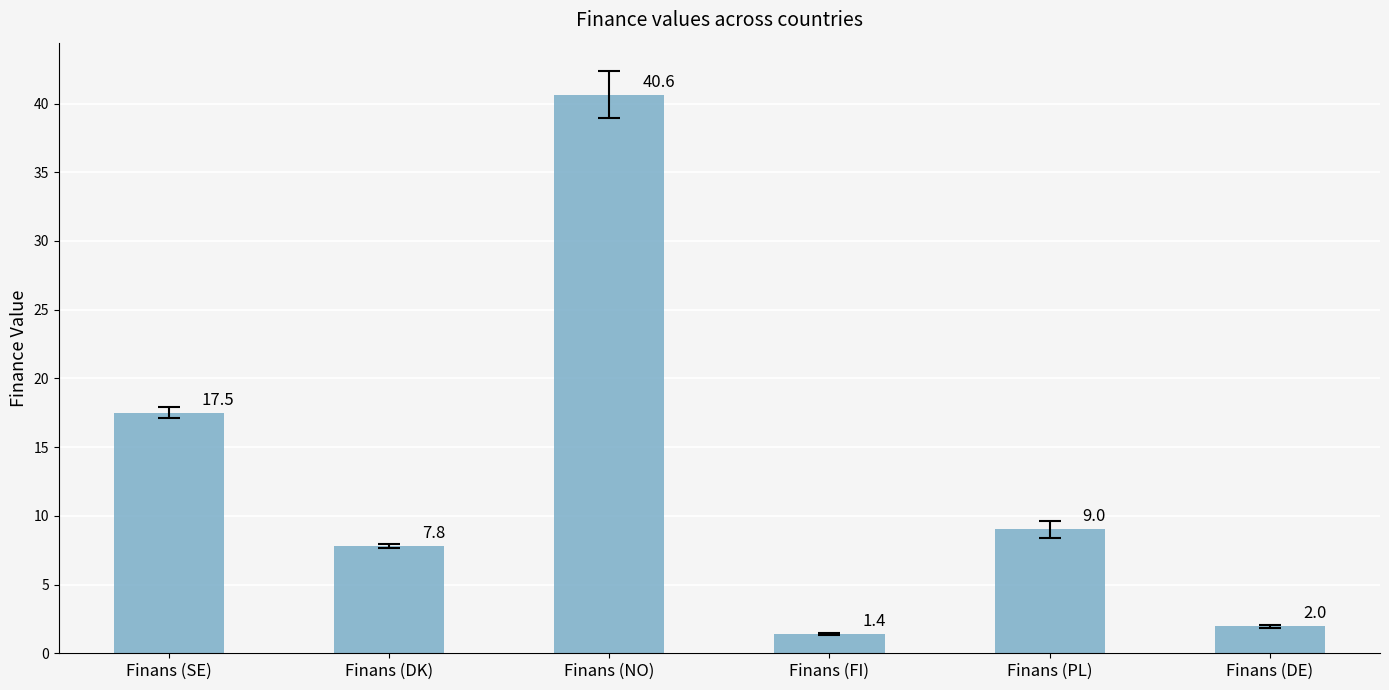

Which has a higher value, Finans (FI) or Finans (DE)?

Finans (DE)